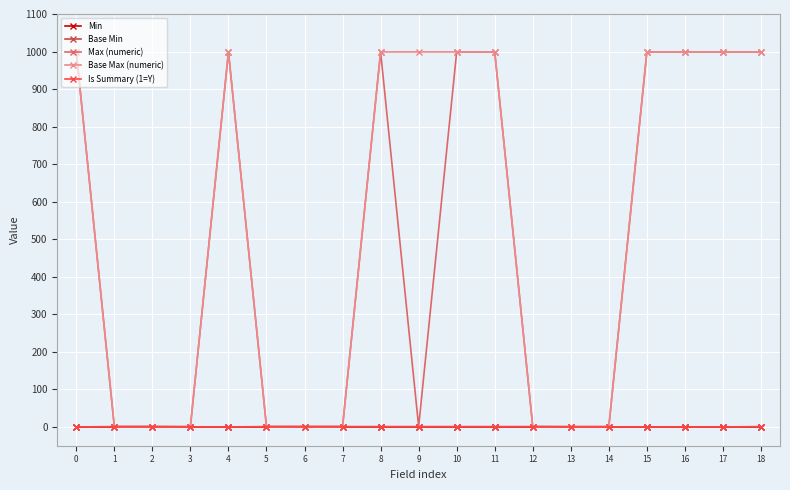

Does the chart have visible grid lines?

Yes